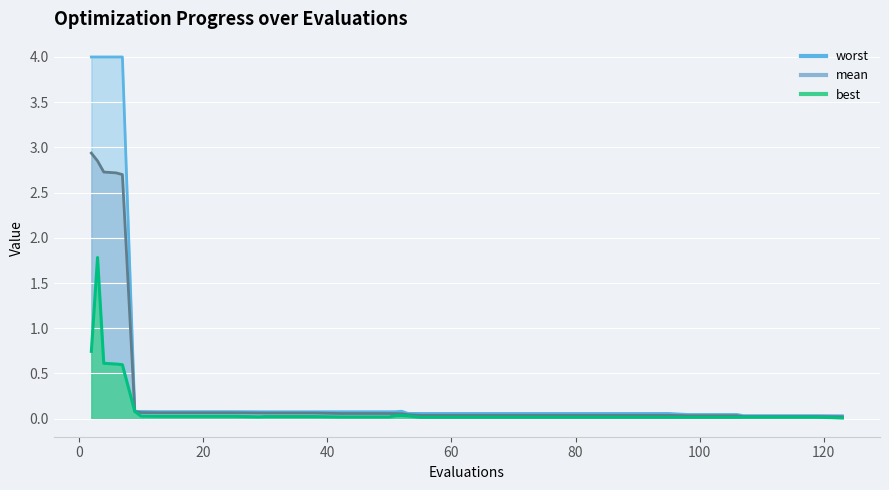

True or false: best and worst cross at least once.

False